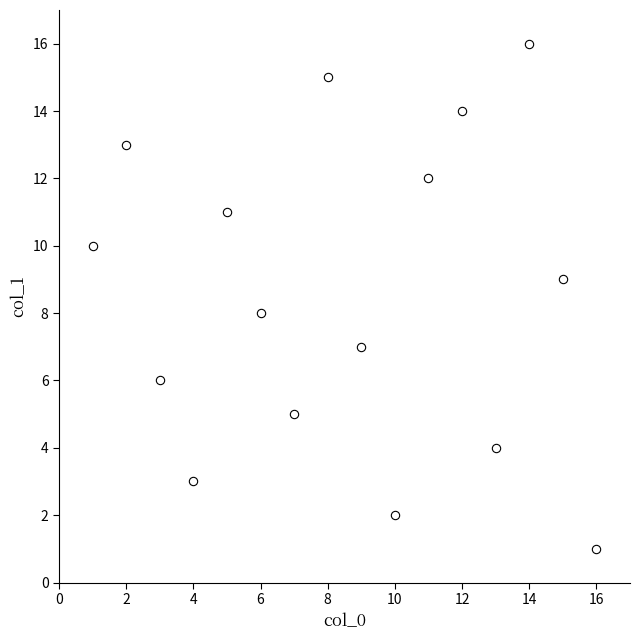

What is the range of X values (max minus min)?

15